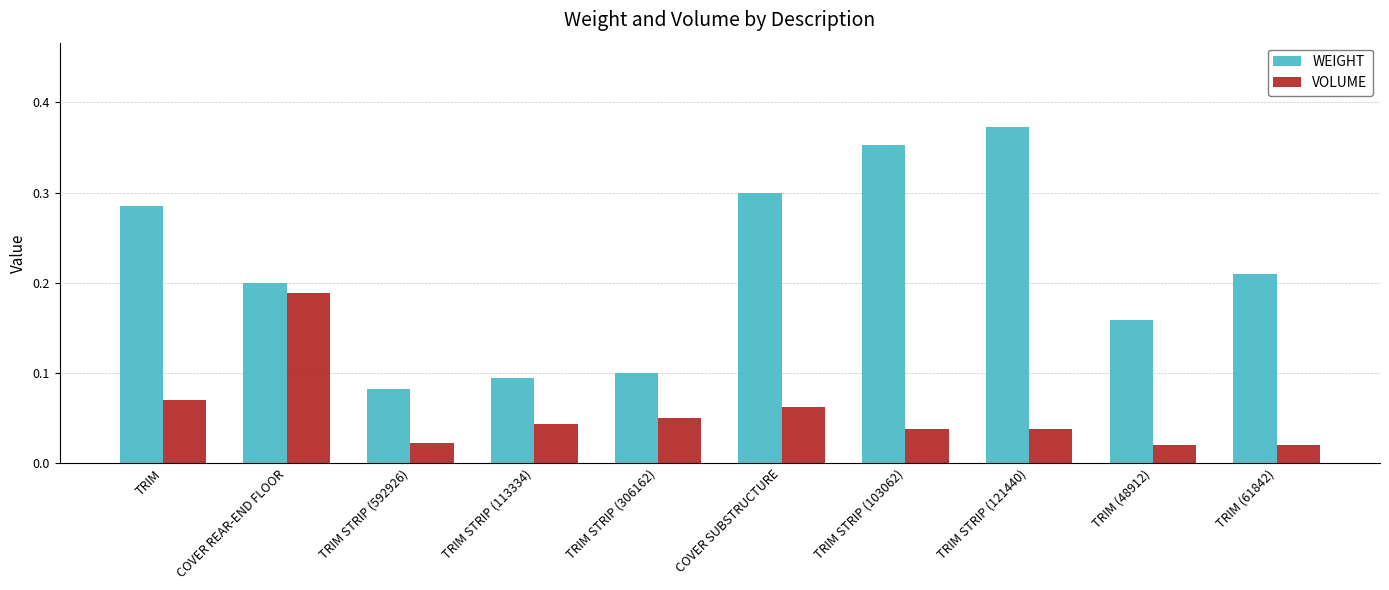

At which label does WEIGHT reach its peak?

TRIM STRIP (121440)